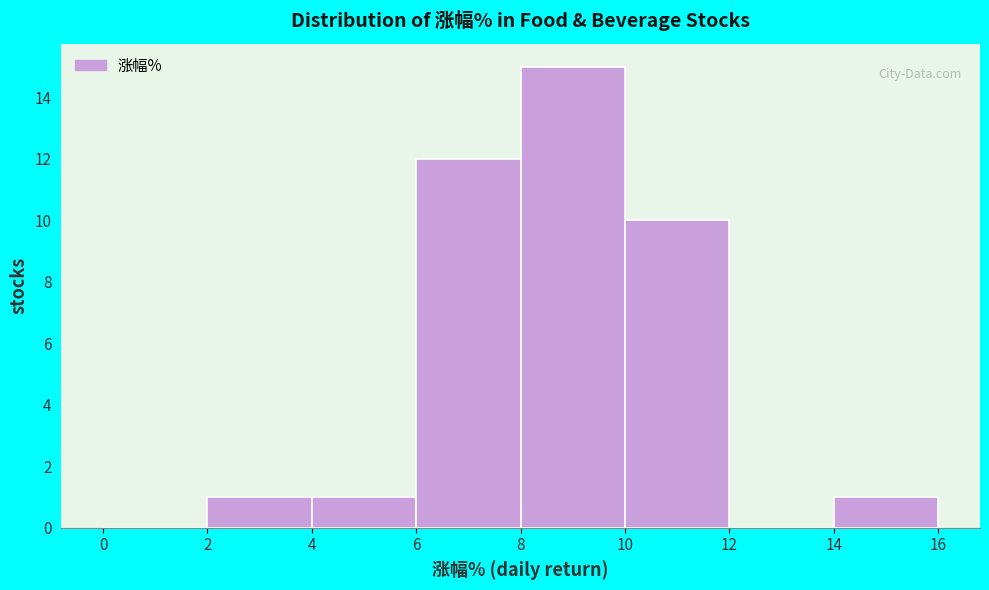

Which range on the x-axis has the tallest bar?

8 to 10